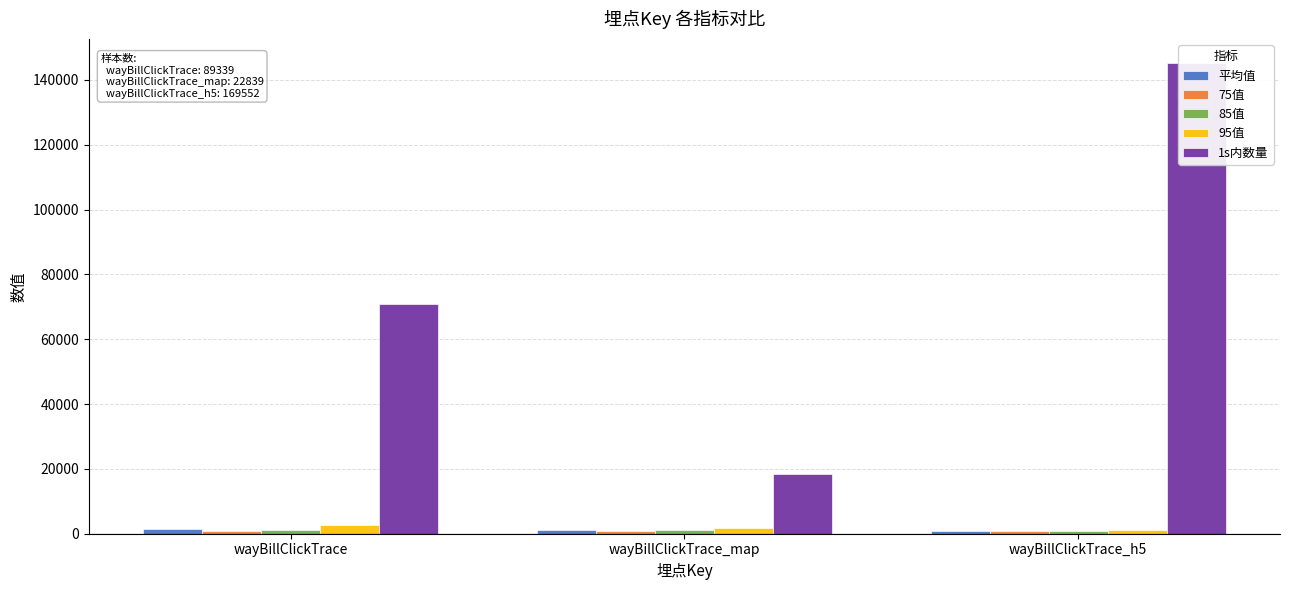

What value does the 75值 series have at wayBillClickTrace_h5?

911.0